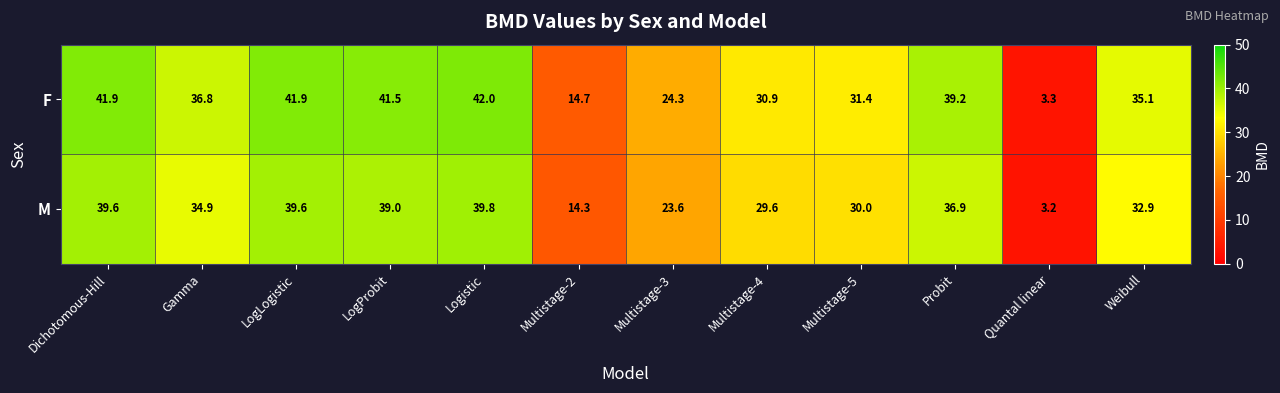

What is the spread (max minus min) of values at Multistage-4?

1.3